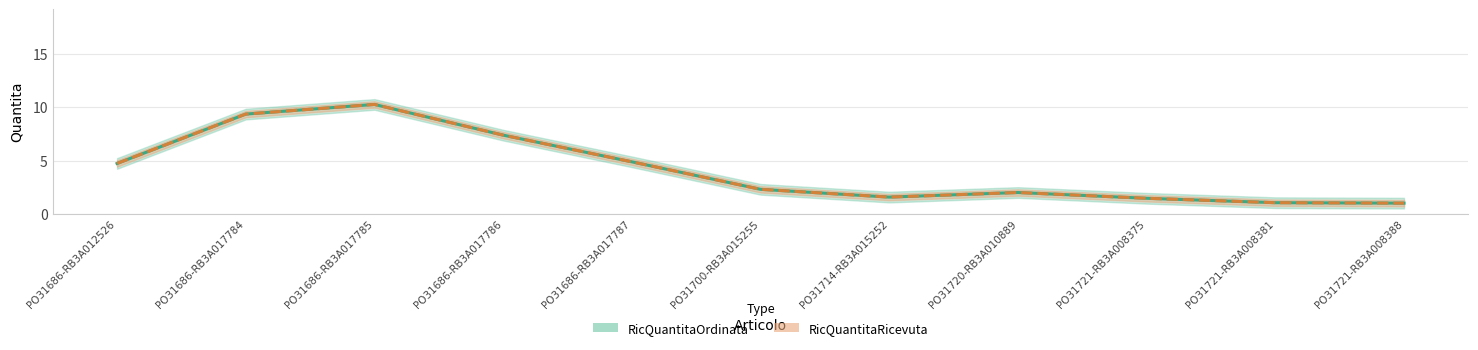

What is the label of the 5th point from the right?

PO31714-RB3A015252